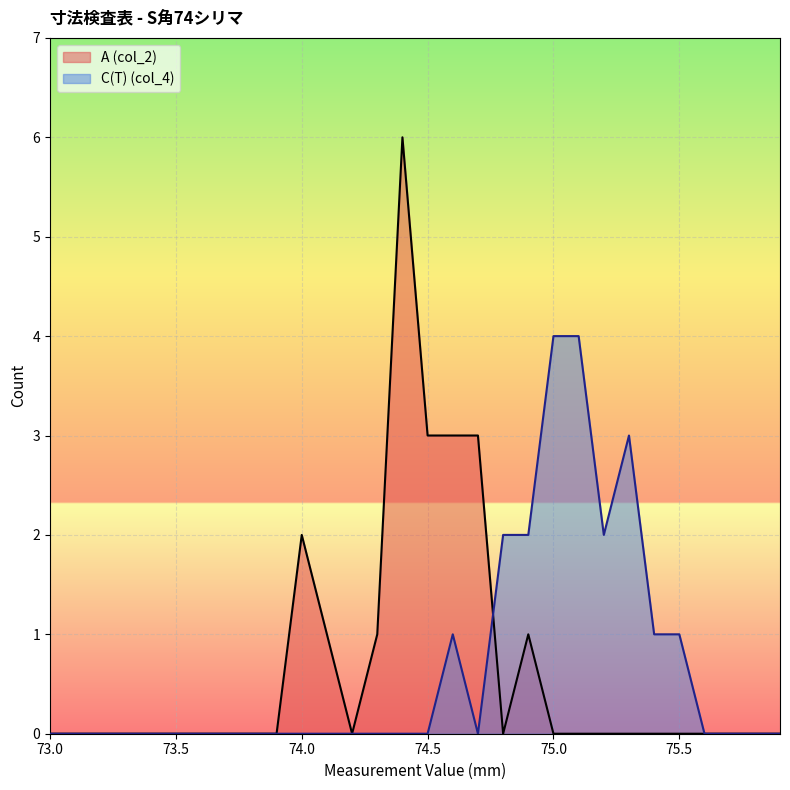

Reading right to left, what are all the values shown in this chart?

0	0	0	0	0	0	0	0	0	0	1	0	3	3	3	6	1	0	1	2	0	0	0	0	0	0	0	0	0	0